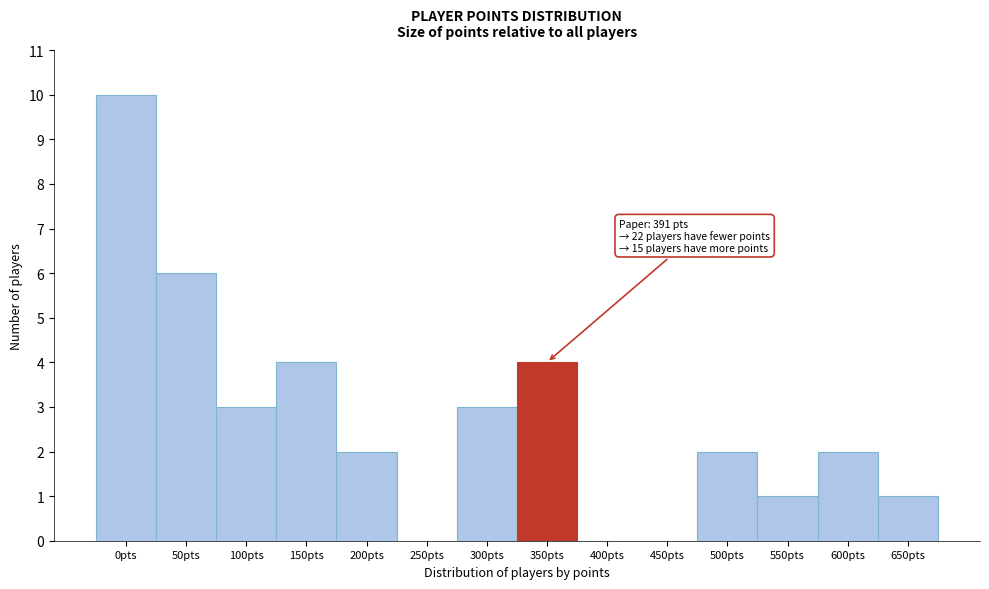

Reading left to right, transcribe all the data shown in this chart.

0pts=10	50pts=6	100pts=3	150pts=4	200pts=2	250pts=0	300pts=3	350pts=4	400pts=0	450pts=0	500pts=2	550pts=1	600pts=2	650pts=1